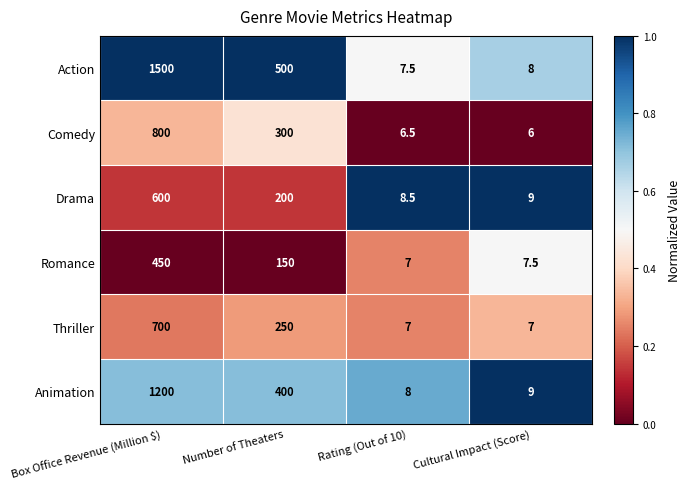

At which label is Drama closest to 304?

Number of Theaters